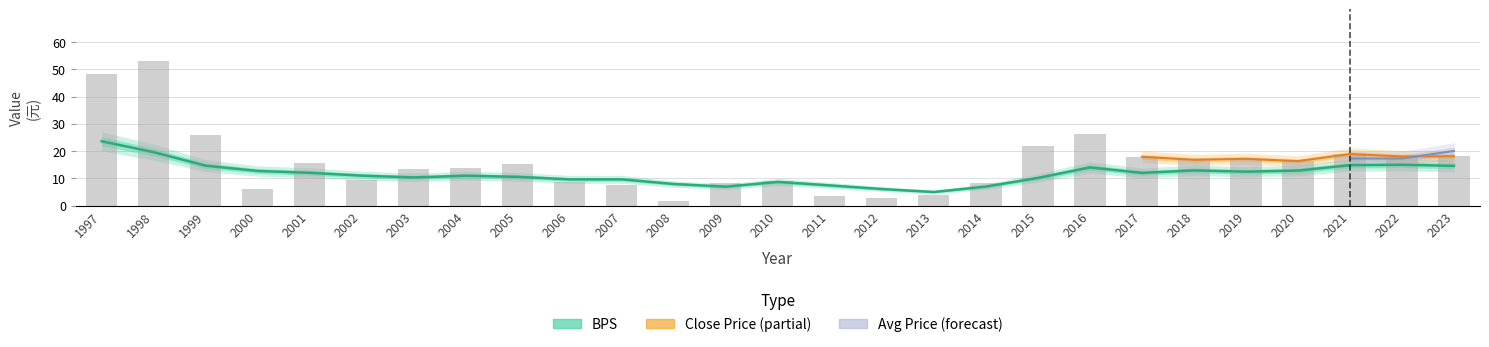

How many groups of bars are there?

27